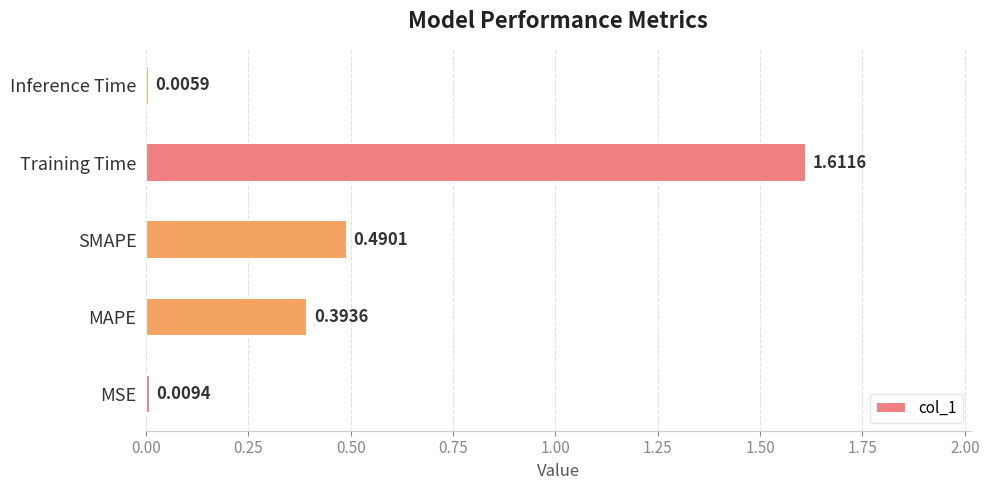

What is the sum of all values?

2.5